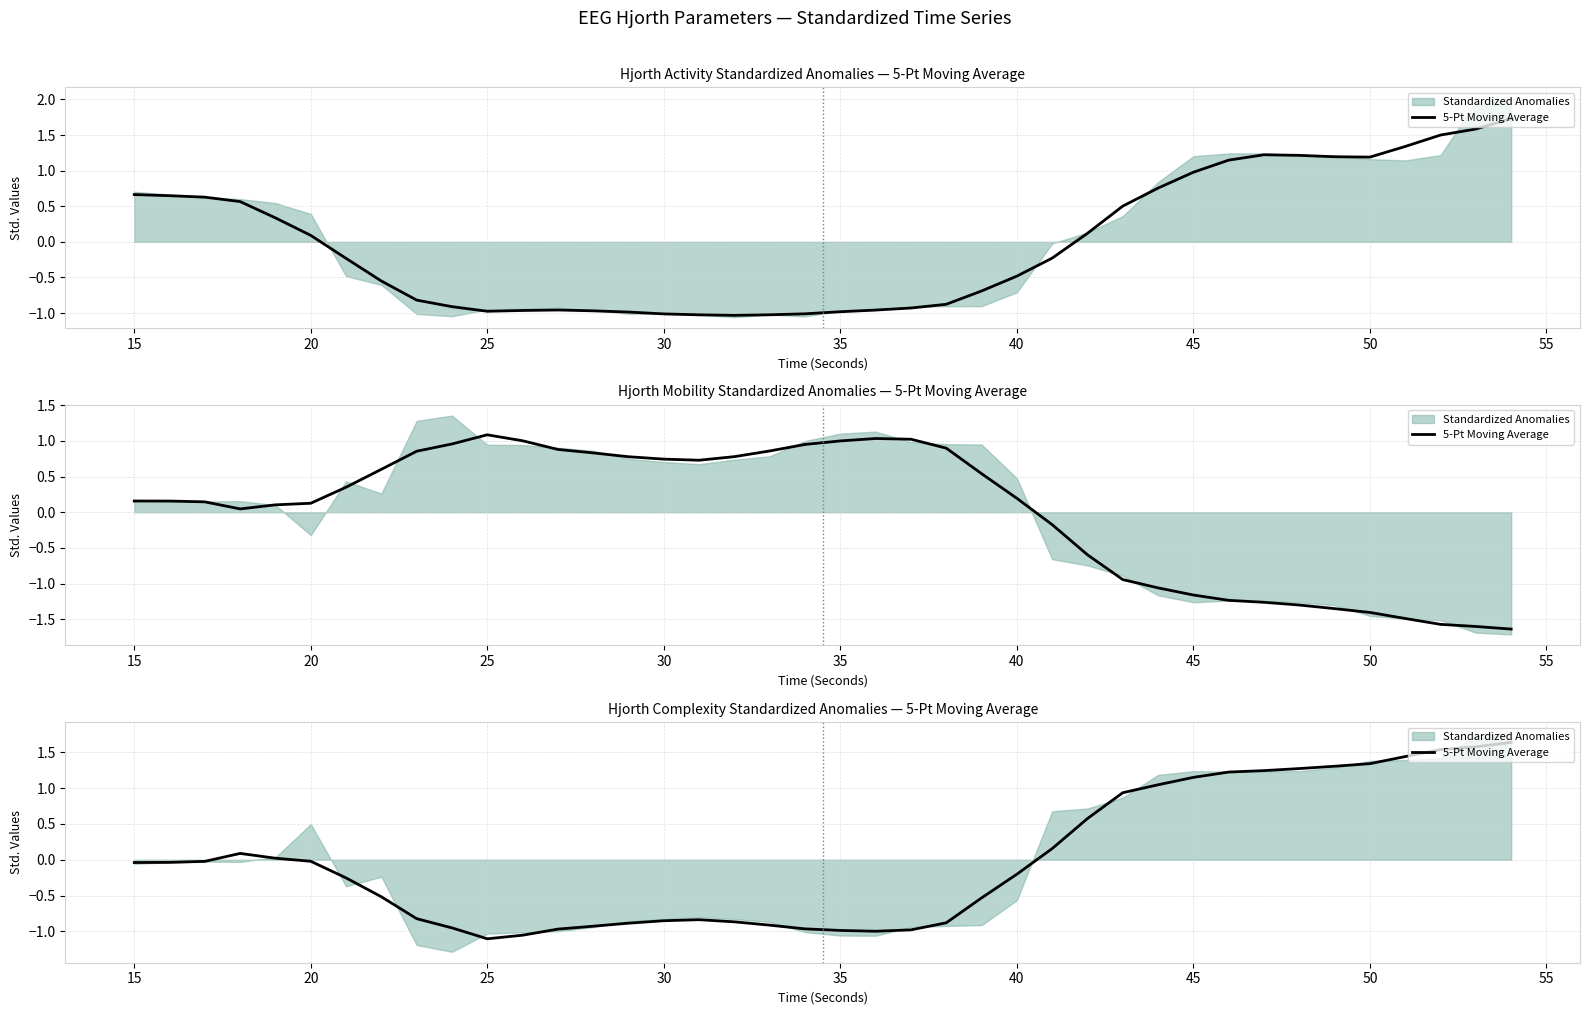

Reading left to right, what are all the values shown in this chart?

-0.0	-0.0	-0.0	0.1	0.0	-0.0	-0.3	-0.5	-0.8	-1.0	-1.1	-1.1	-1.0	-0.9	-0.9	-0.9	-0.8	-0.9	-0.9	-1.0	-1.0	-1.0	-1.0	-0.9	-0.5	-0.2	0.2	0.6	0.9	1.0	1.1	1.2	1.2	1.3	1.3	1.3	1.4	1.5	1.6	1.6